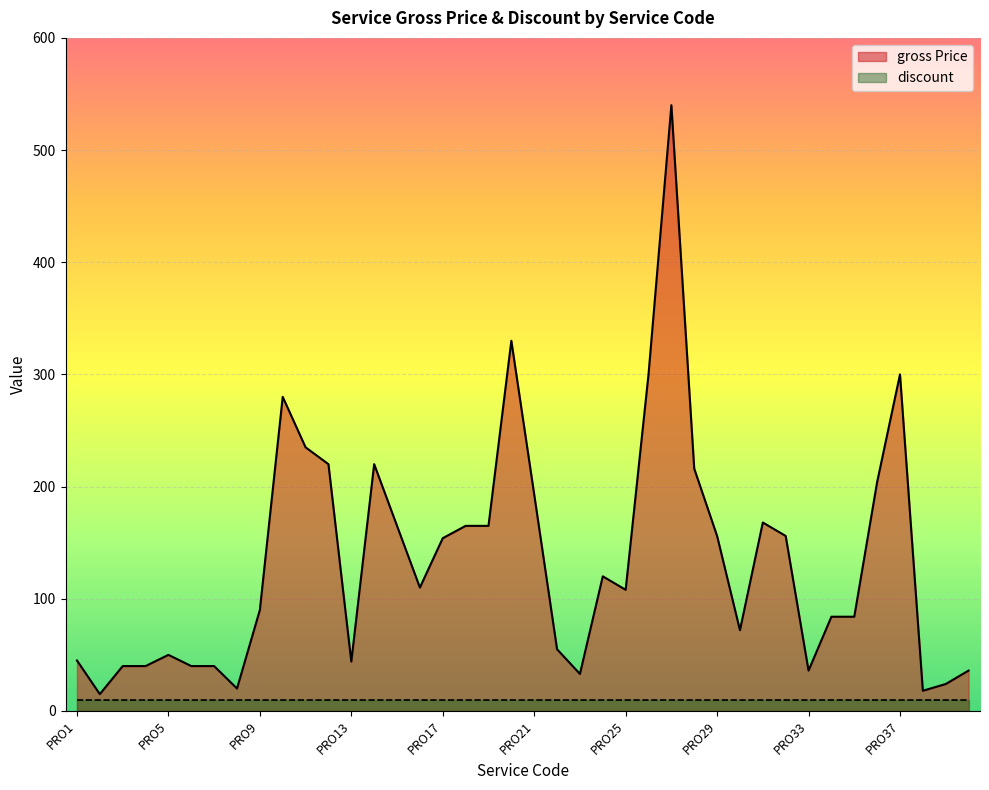

How many points are higher than both their immediate neighbors (excluding endpoints)?

8